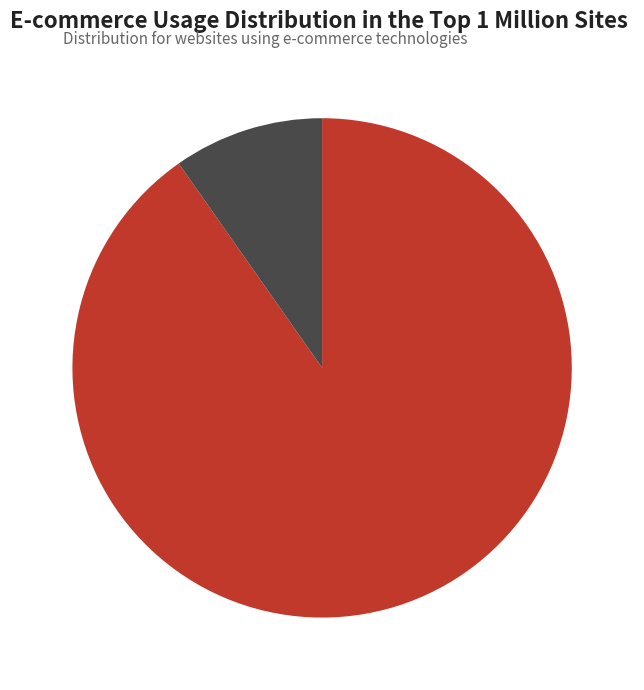

What percentage is the li-meng-35 slice, to the nearest percent?

90%